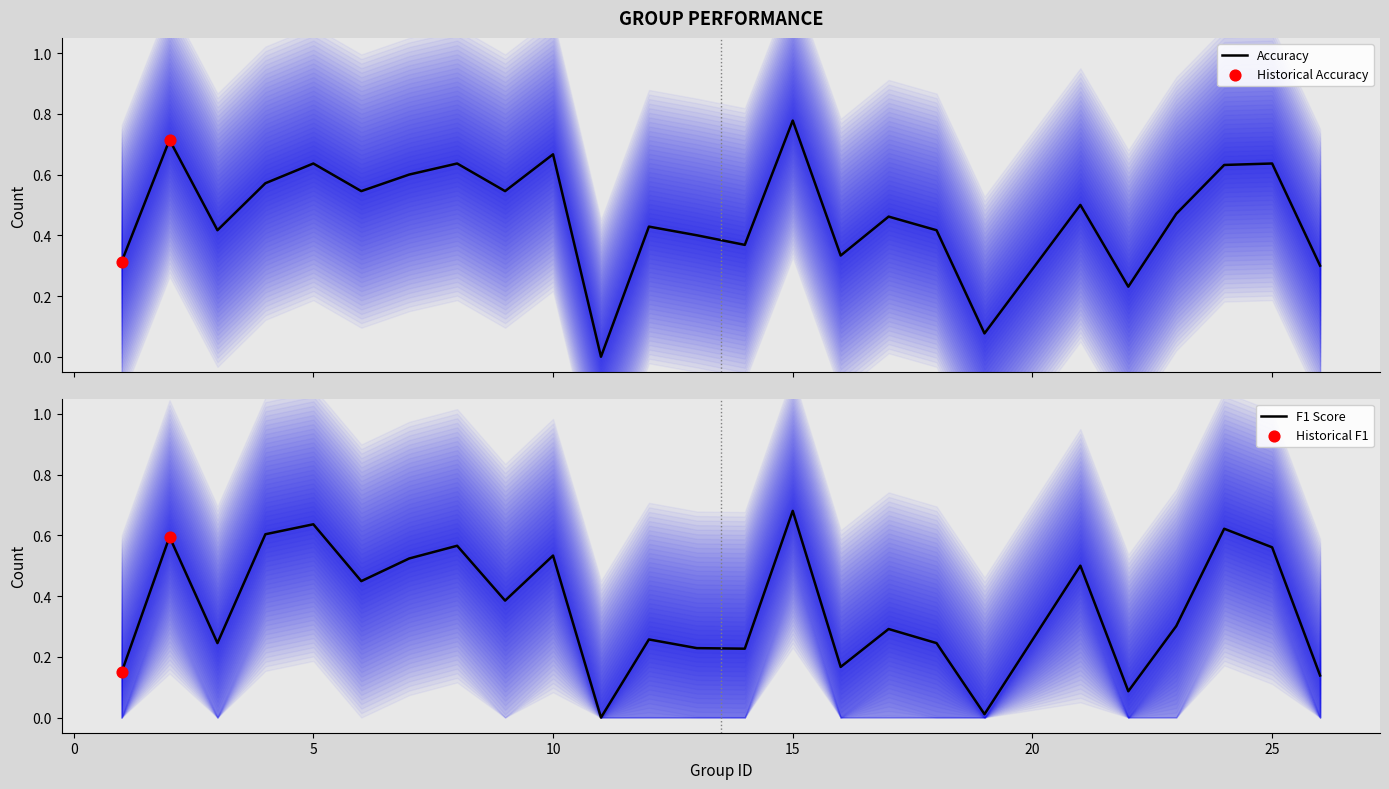

Which series has the largest Y range (max minus min)?

accuracy